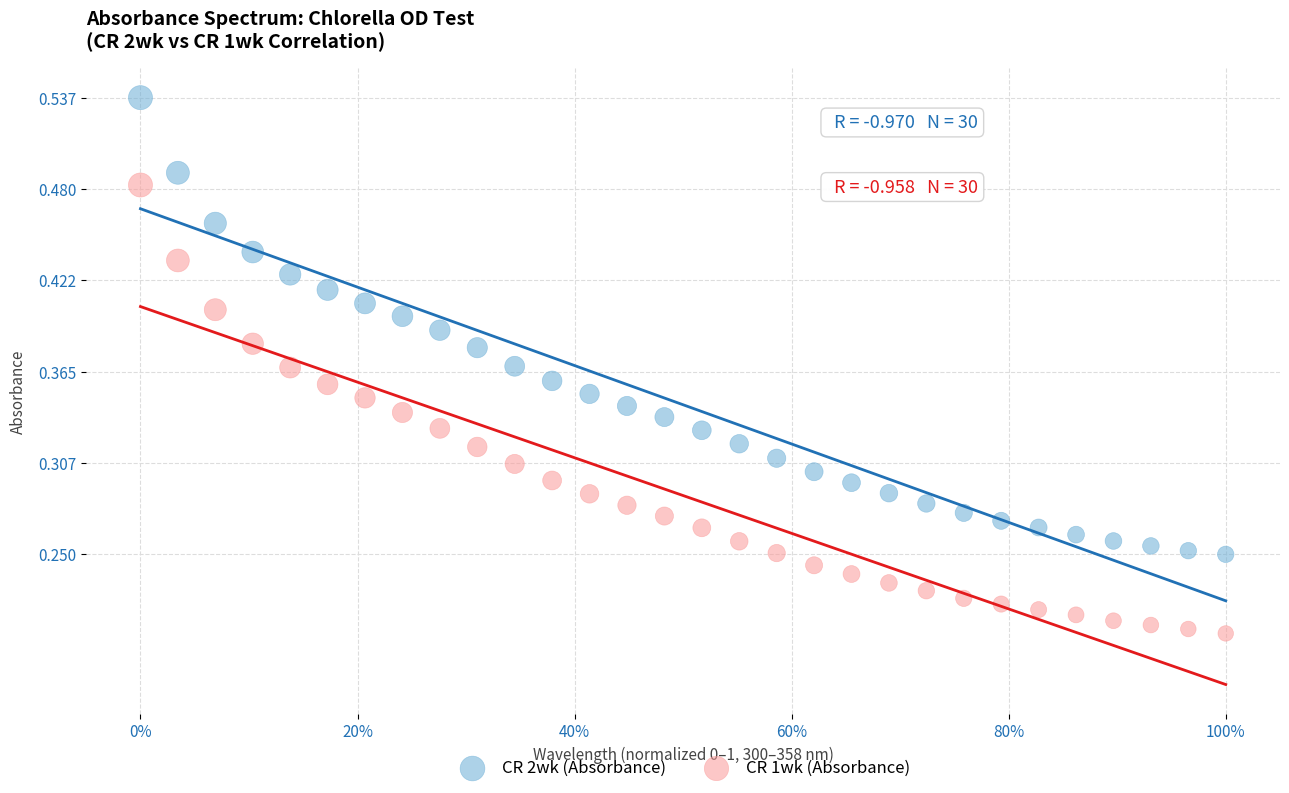

Which series contains the lowest Y value?

CR 1wk (Absorbance)